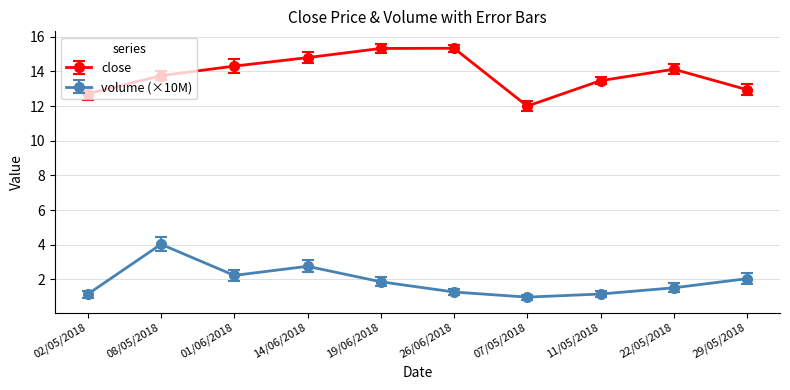

What is the lowest value of the close series?

12.0